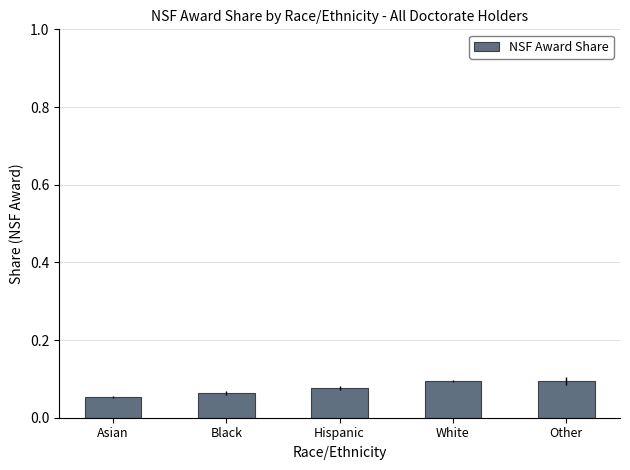

What is the sum of all values?

0.4